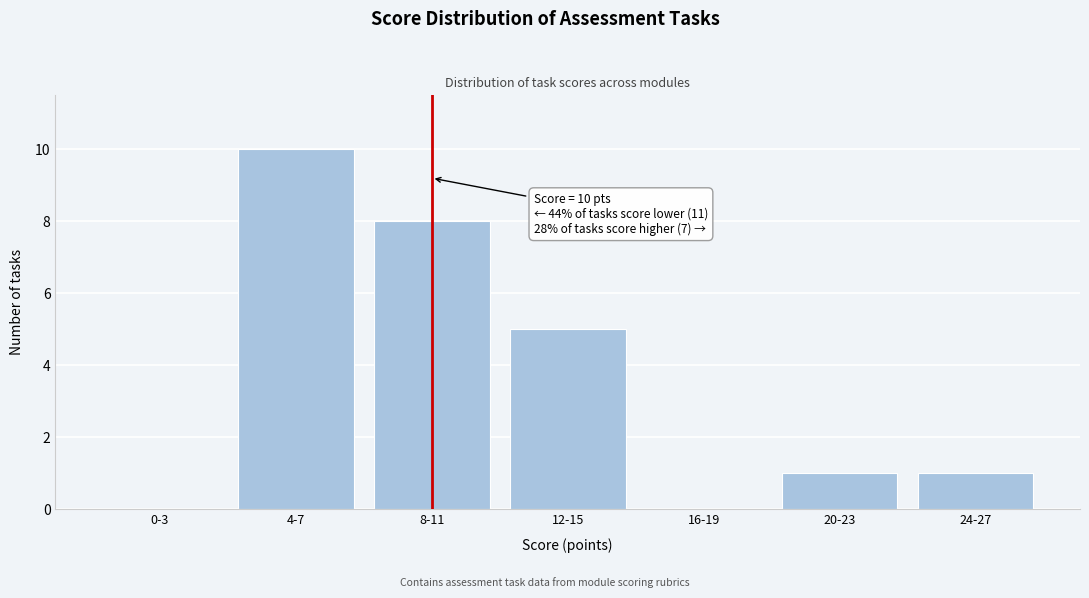

Reading left to right, list all the values displayed in this chart.

0-3=0	4-7=10	8-11=8	12-15=5	16-19=0	20-23=1	24-27=1